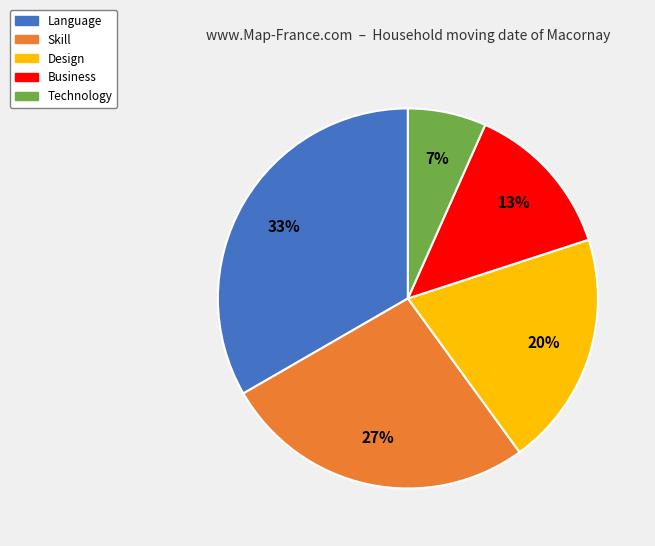

How many slices are in this pie chart?

5